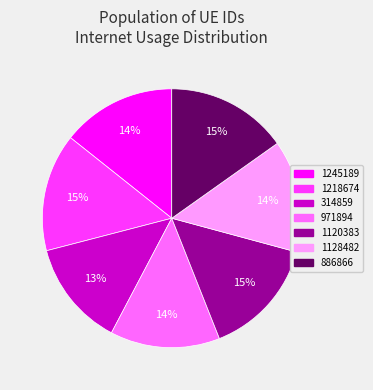

To the nearest percent, what is the combined percentage of 886866 and 1120383?

30%